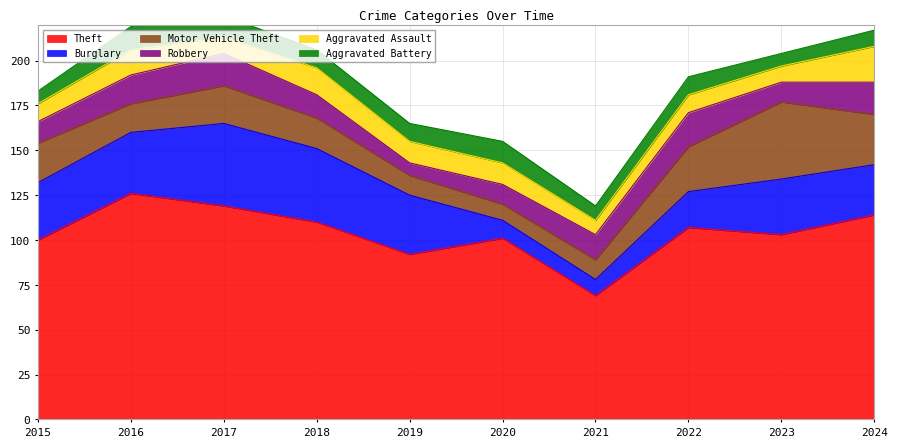

Between 2022 and 2018, which is larger?

2018